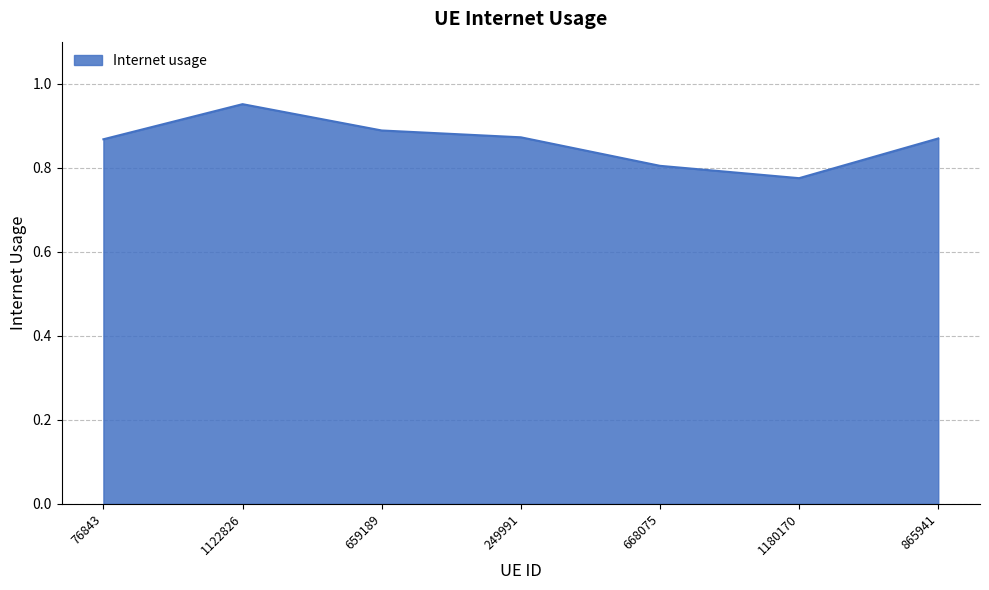

Which has a higher value, 1180170 or 668075?

668075